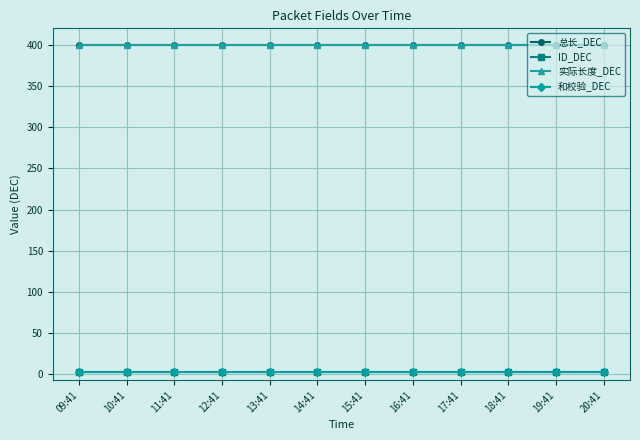

Which series has the largest range (max minus min)?

总长_DEC